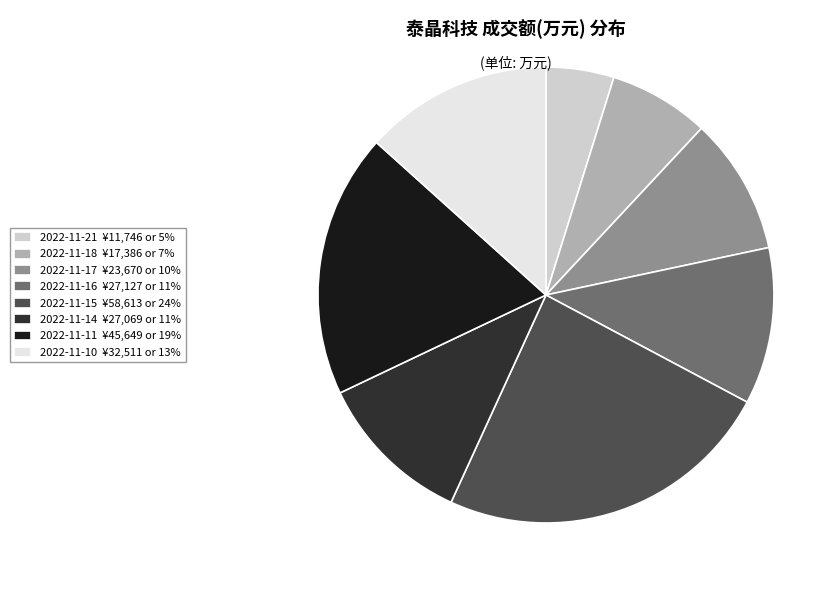

Is 2022-11-17 ¥23,670 or 10% the majority of the pie?

No